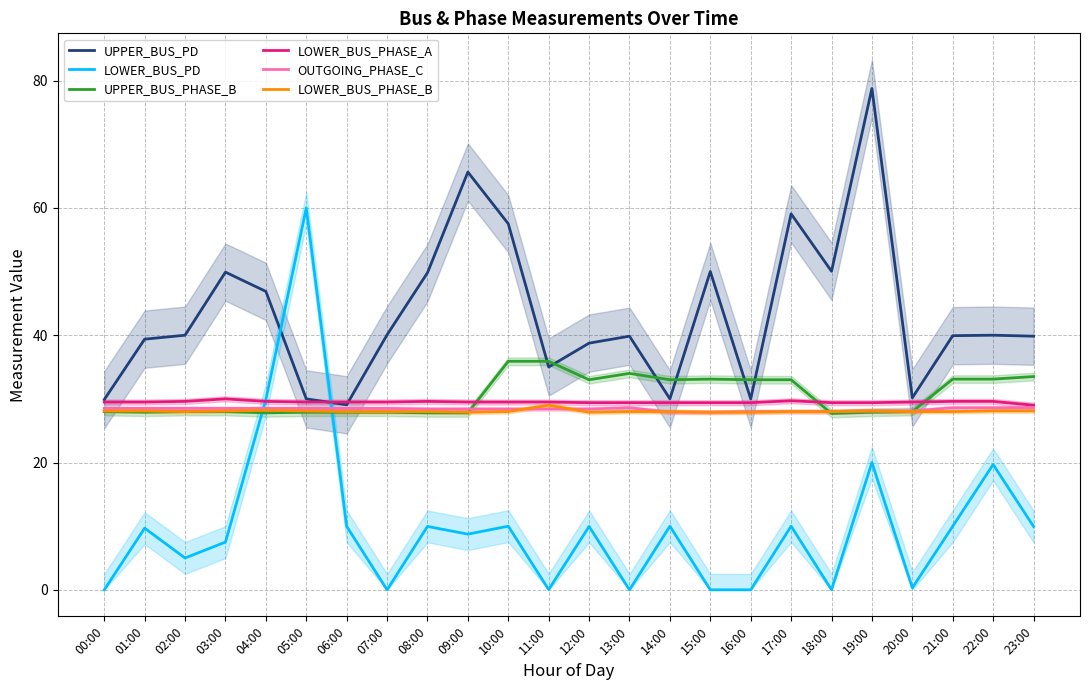

Does the chart display data point markers on the line(s)?

No